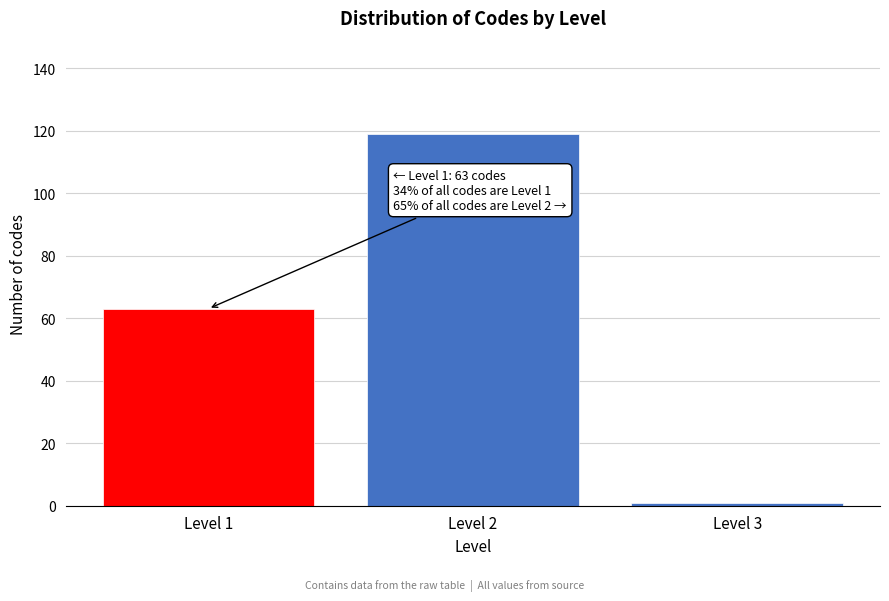

Reading left to right, list all the values displayed in this chart.

63	119	1